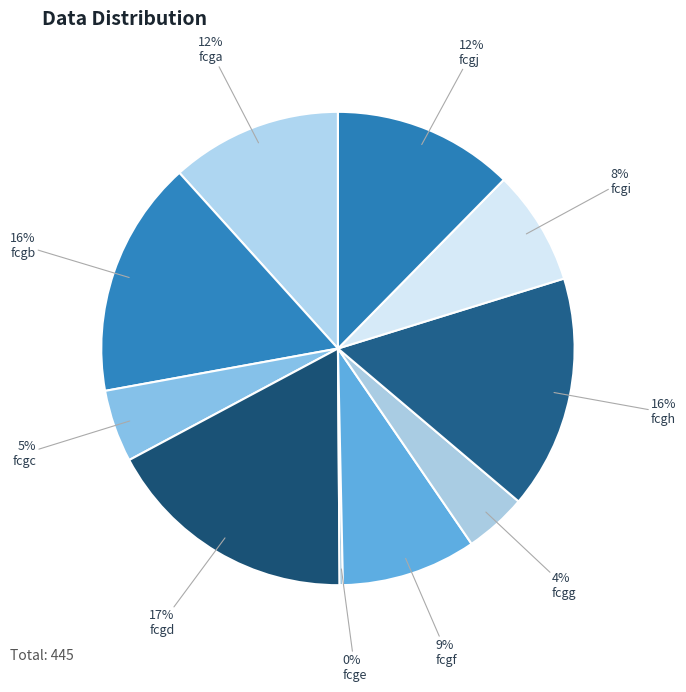

To the nearest percent, what is the difference between the largest and smallest slice percentages?

17%